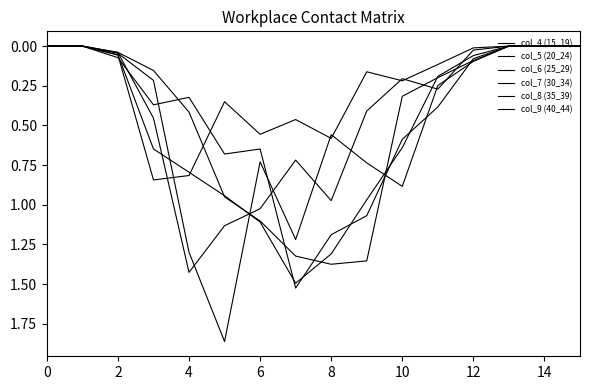

What is the sum of all col_6 (25_29) values?

7.9